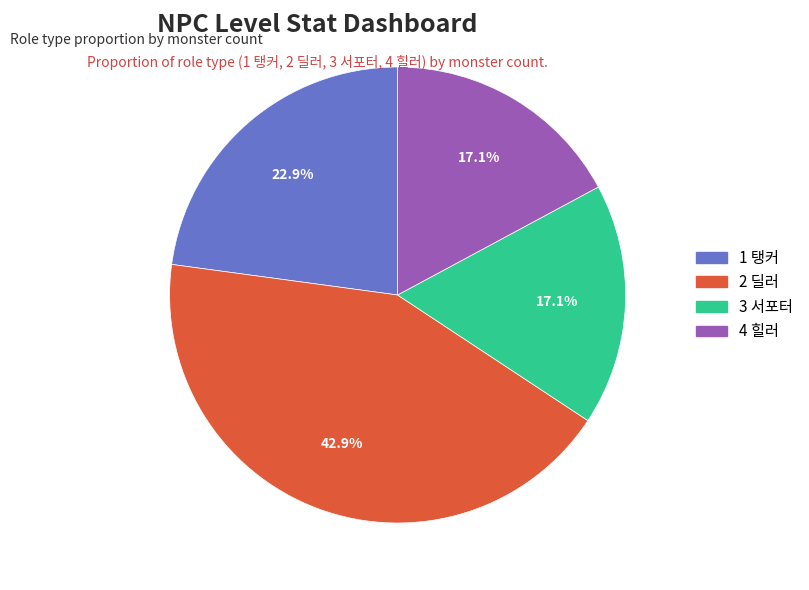

To the nearest percent, what portion does 3 서포터 represent?

17%